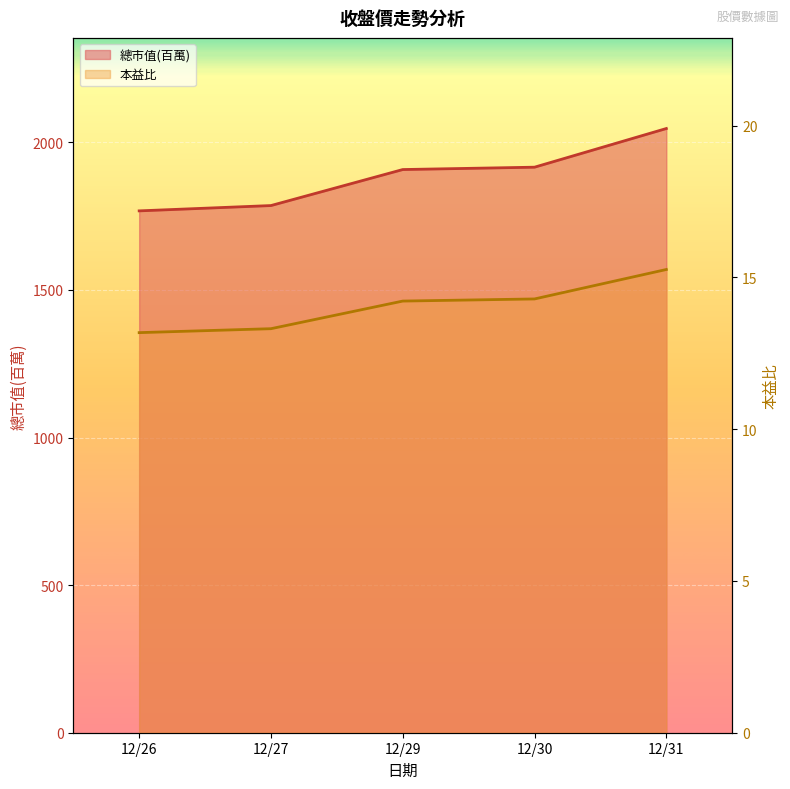

Rank the series by their maximum value, from highest to lowest.

總市值(百萬), 本益比